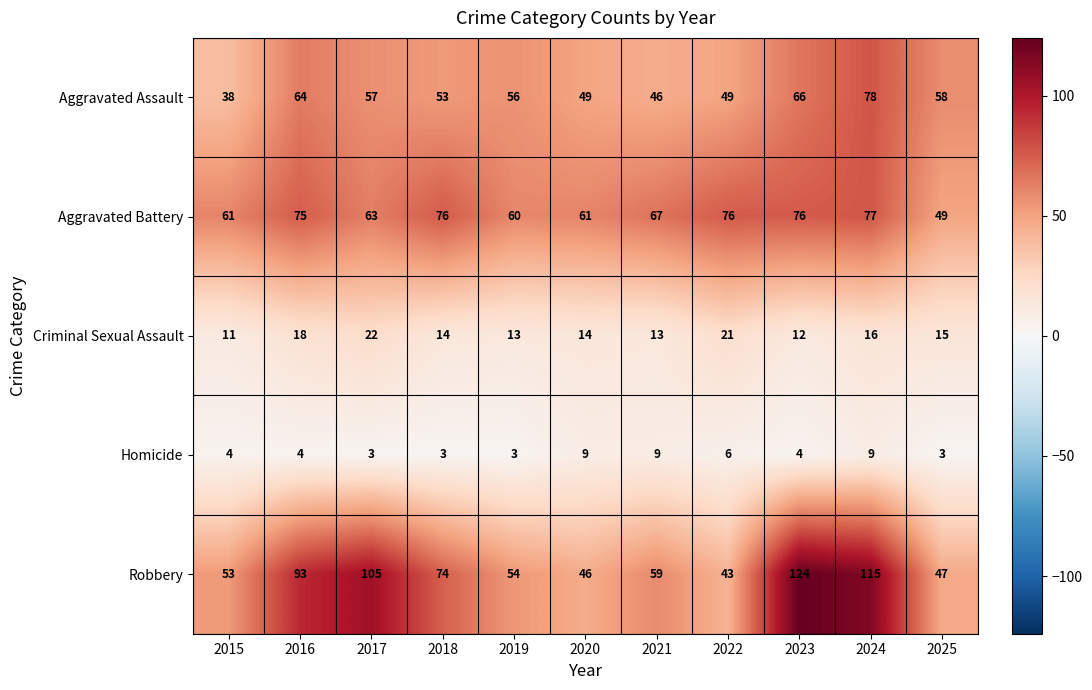

What is the difference between the maximum and minimum values in the Aggravated Battery series?

28